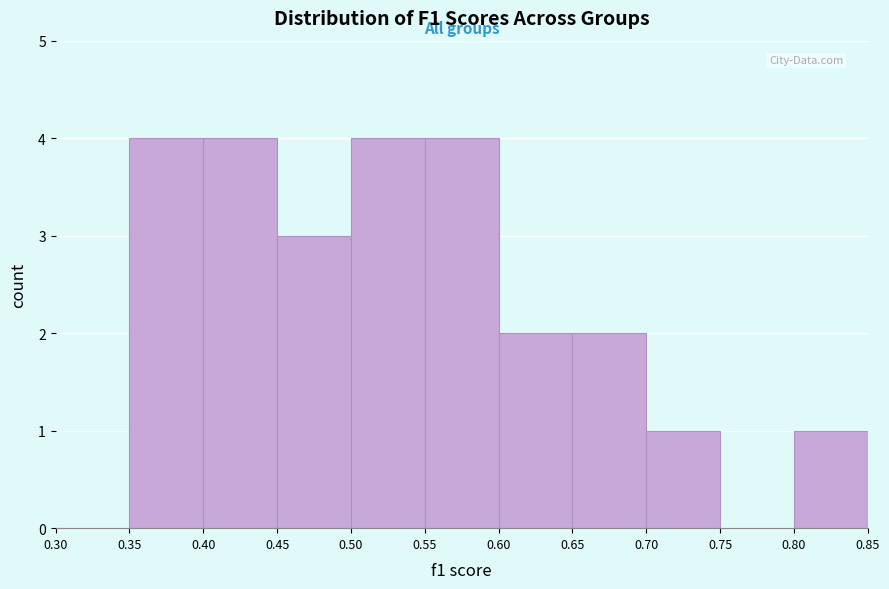

Reading left to right, transcribe this chart: for each bar, give the range it covers on the x-axis and its height. The values are not printed on the chart, so give them approximately, as read against the axis.

0.30 to 0.35: 0
0.35 to 0.40: 4
0.40 to 0.45: 4
0.45 to 0.50: 3
0.50 to 0.55: 4
0.55 to 0.60: 4
0.60 to 0.65: 2
0.65 to 0.70: 2
0.70 to 0.75: 1
0.75 to 0.80: 0
0.80 to 0.85: 1